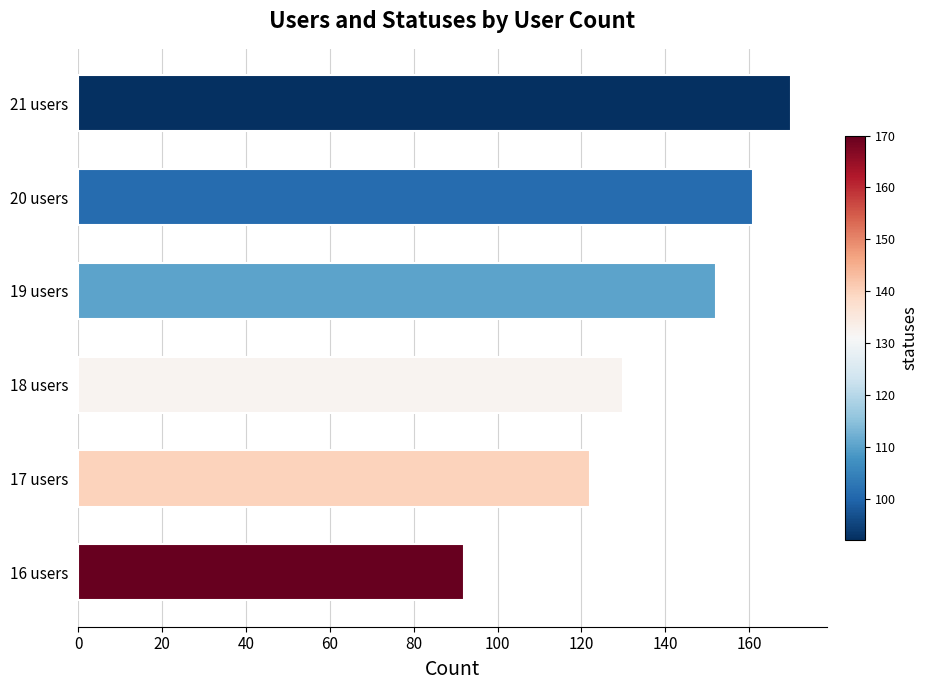

Reading bottom to top, list all the values displayed in this chart.

92	122	130	152	161	170